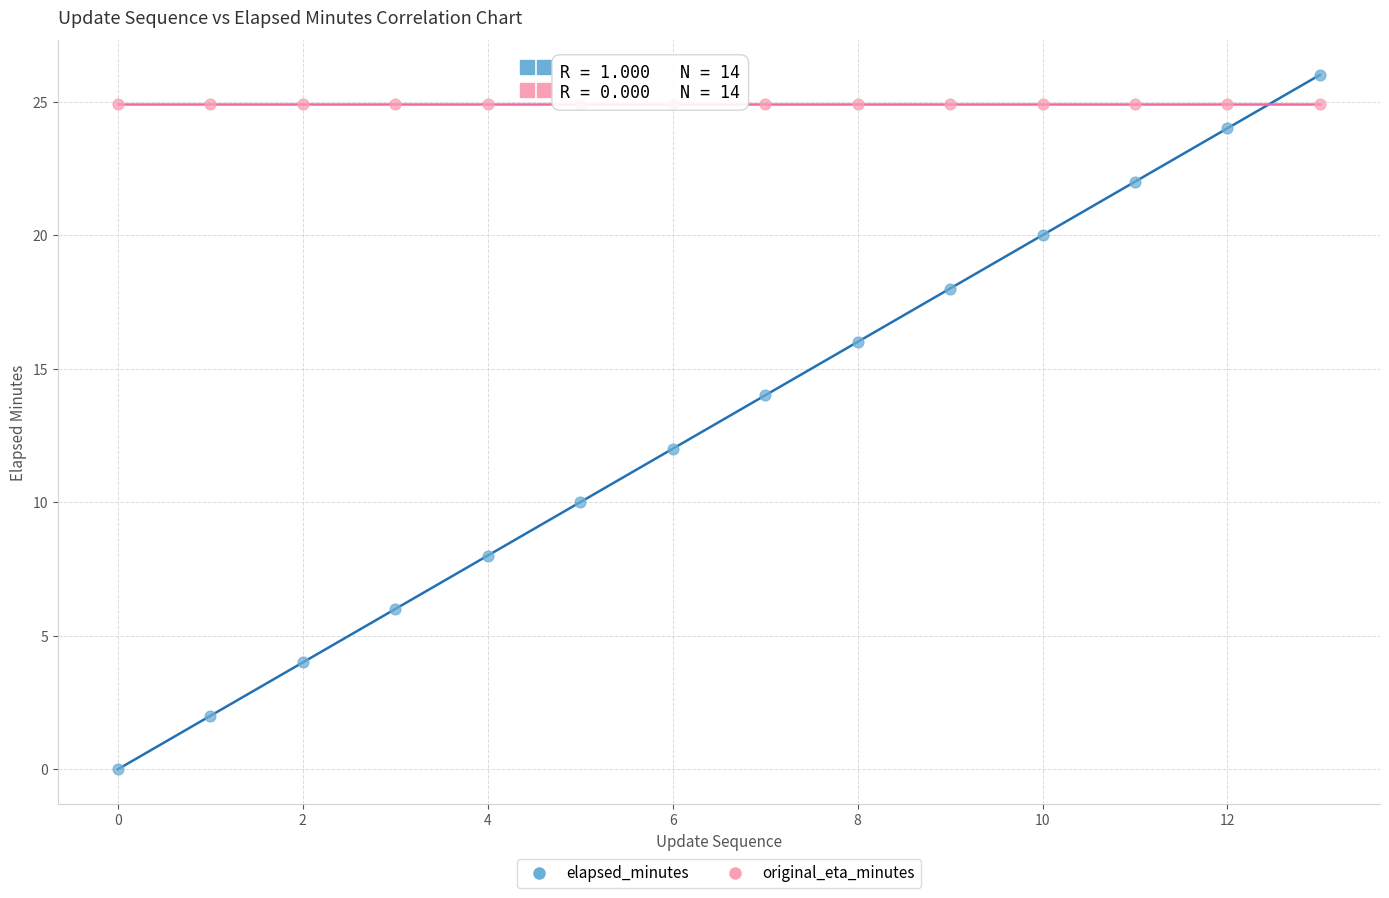

Which series contains the lowest Y value?

elapsed_minutes